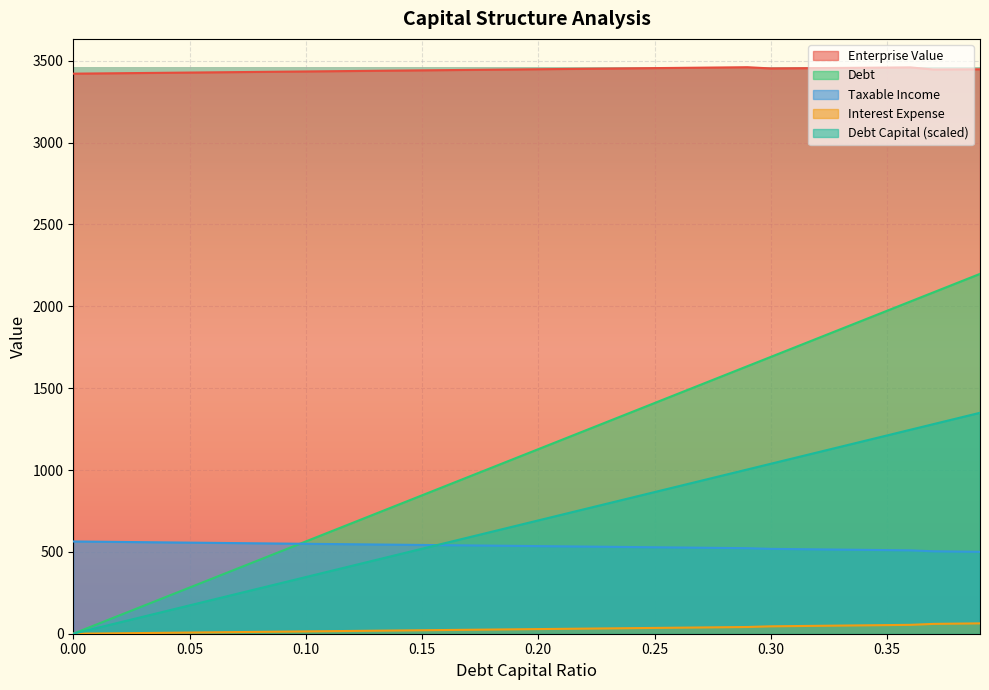

True or false: interest_expense and debt cross at least once.

True